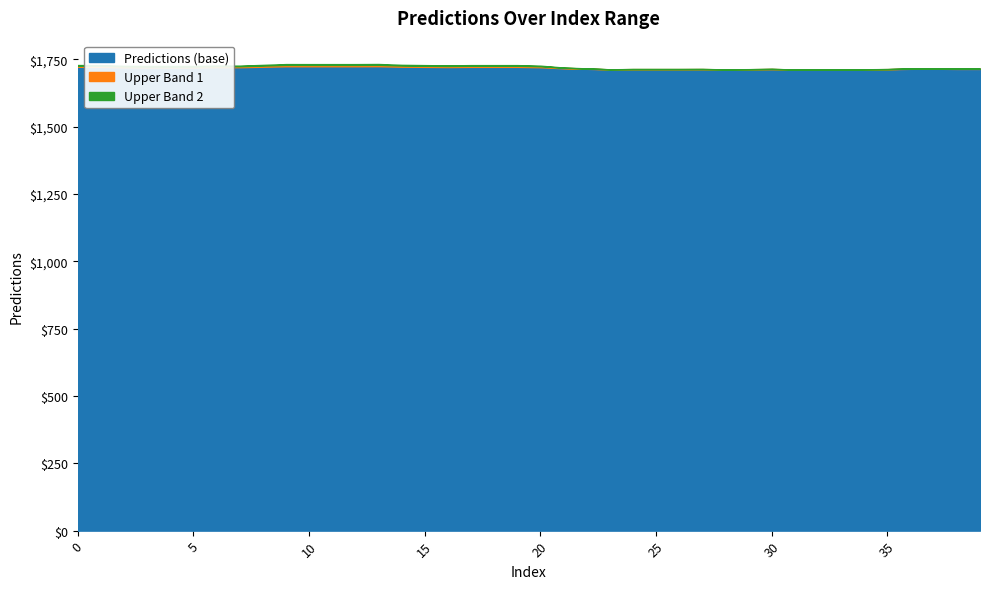

How many points are higher than both their immediate neighbors (excluding endpoints)?

6